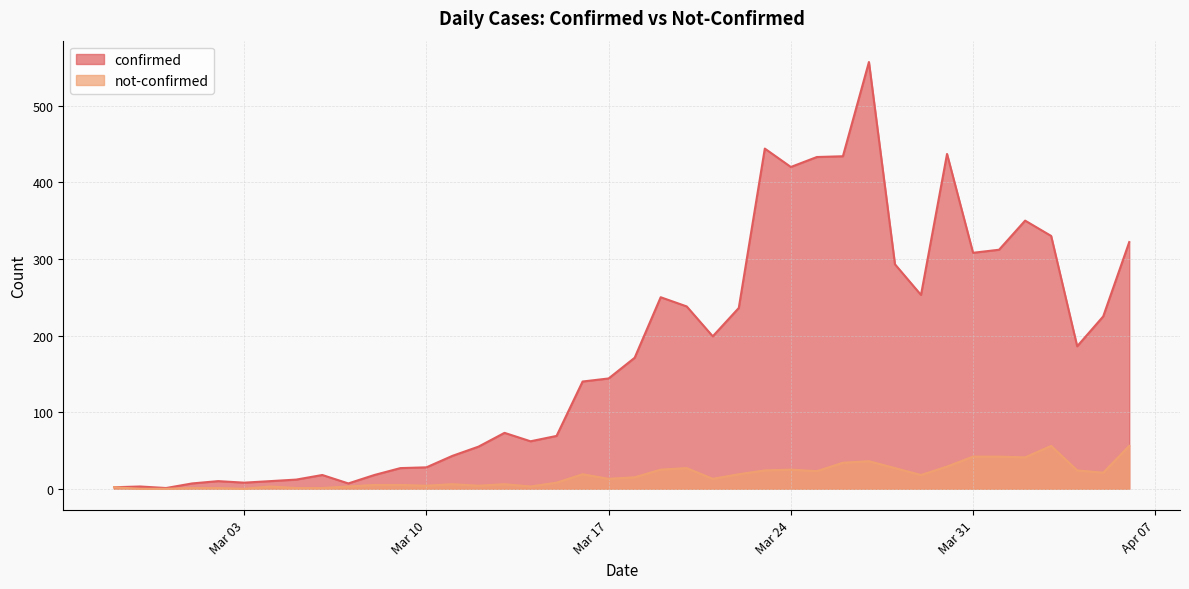

What is the difference between the maximum and minimum values in the not-confirmed series?

56